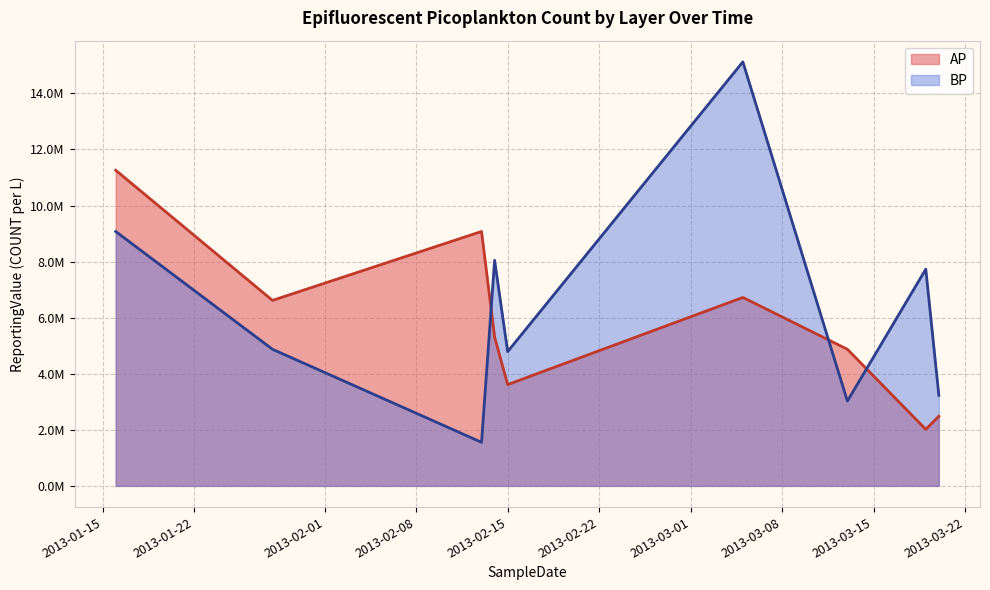

List the series in order of their peak value, lowest first.

AP, BP